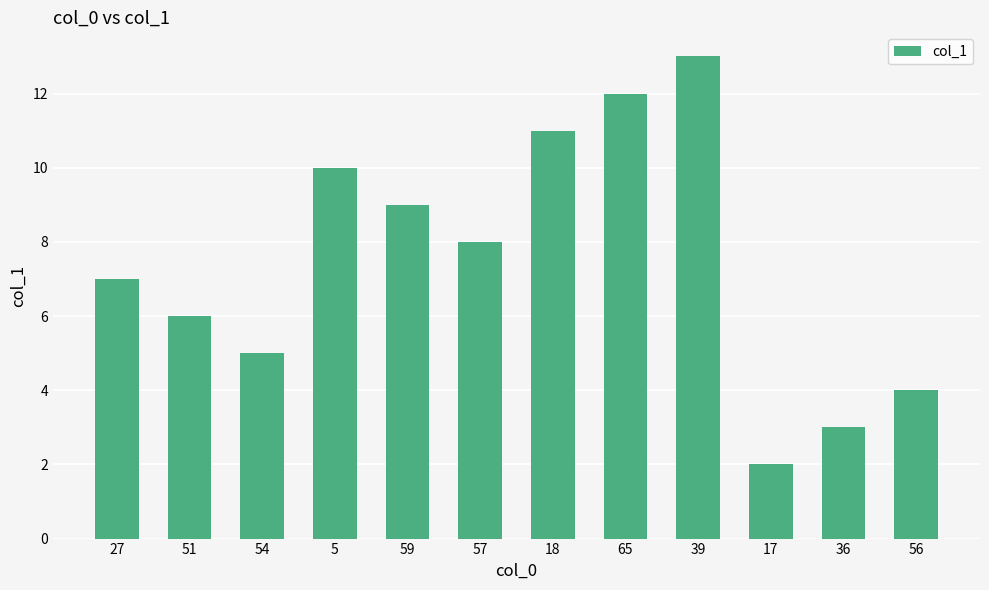

Where is the data nearest to the value 7?

27